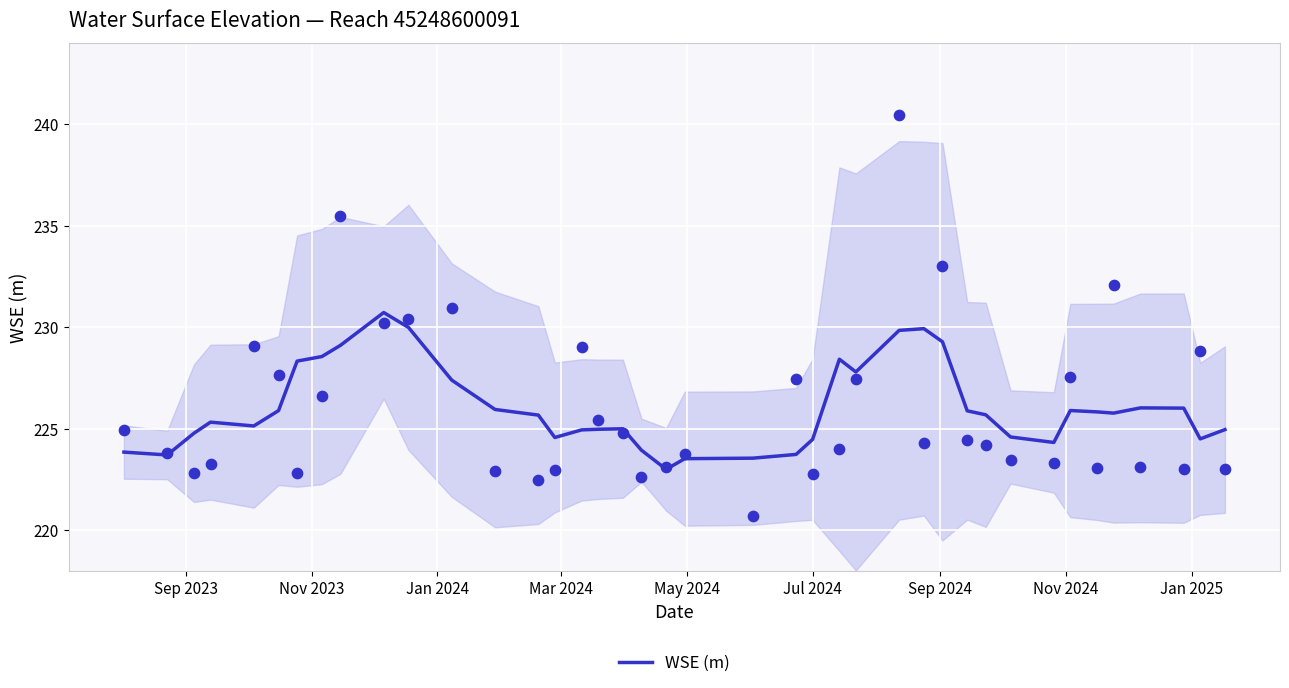

What is the highest value of the WSE (m) series?

230.7